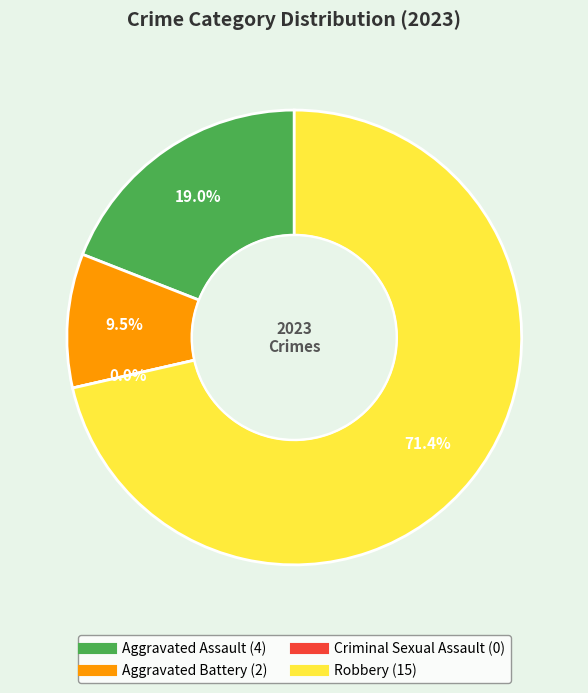

How many slices are in this pie chart?

4